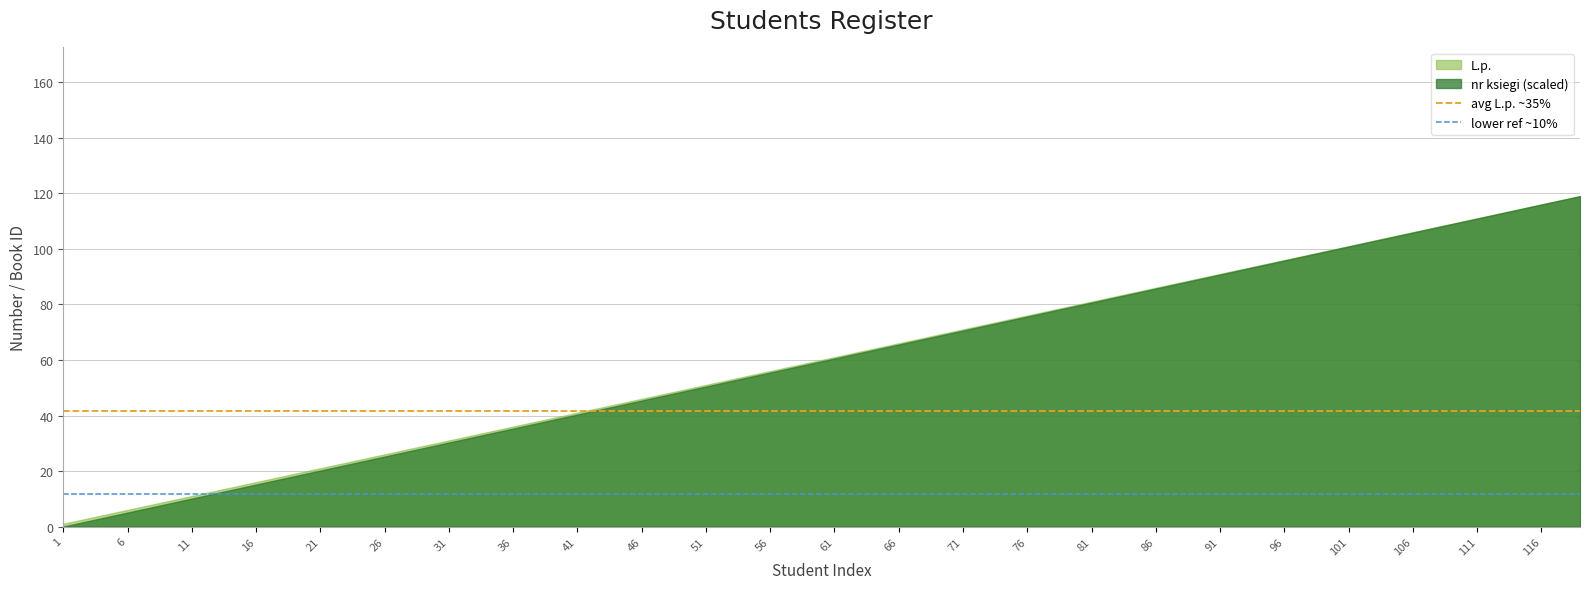

True or false: L.p. has a value of 96.3 at 71.

False